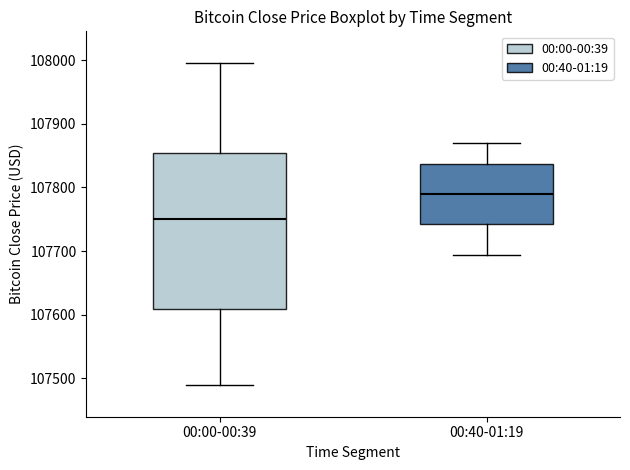

Reading left to right, read every box against the y-axis: the position of its median line, the range the box covers, and the ends of its whiskers. The values are not printed on the chart, so give them approximately, as read against the axis.

00:00-00:39: median 107750, box 107610 to 107850, whiskers 107490 to 108000
00:40-01:19: median 107790, box 107740 to 107840, whiskers 107690 to 107870